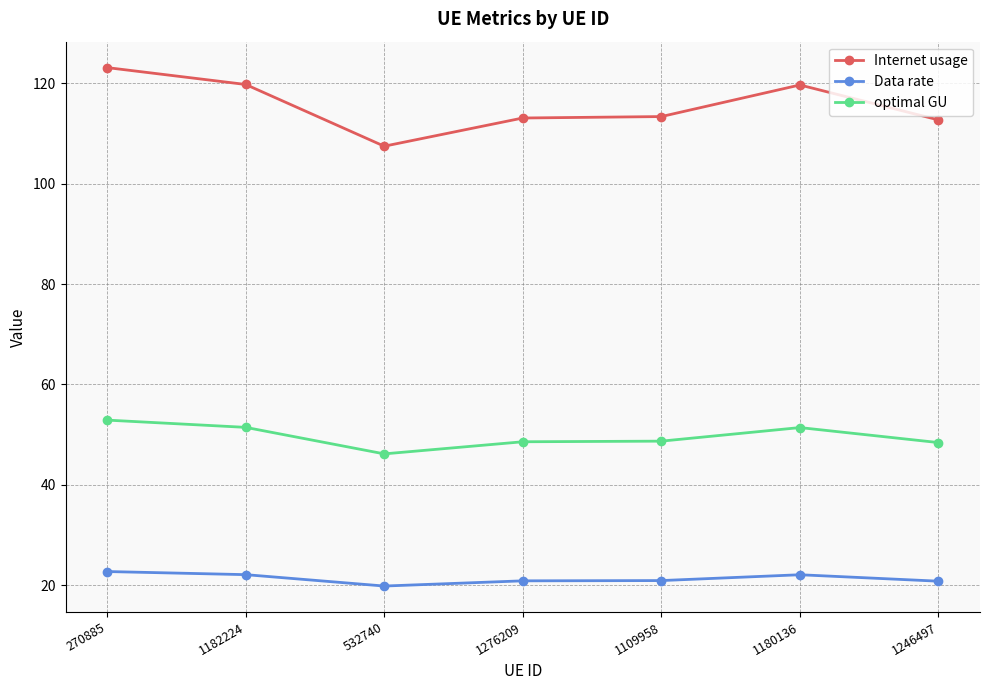

What is the maximum value shown in the chart?

123.2